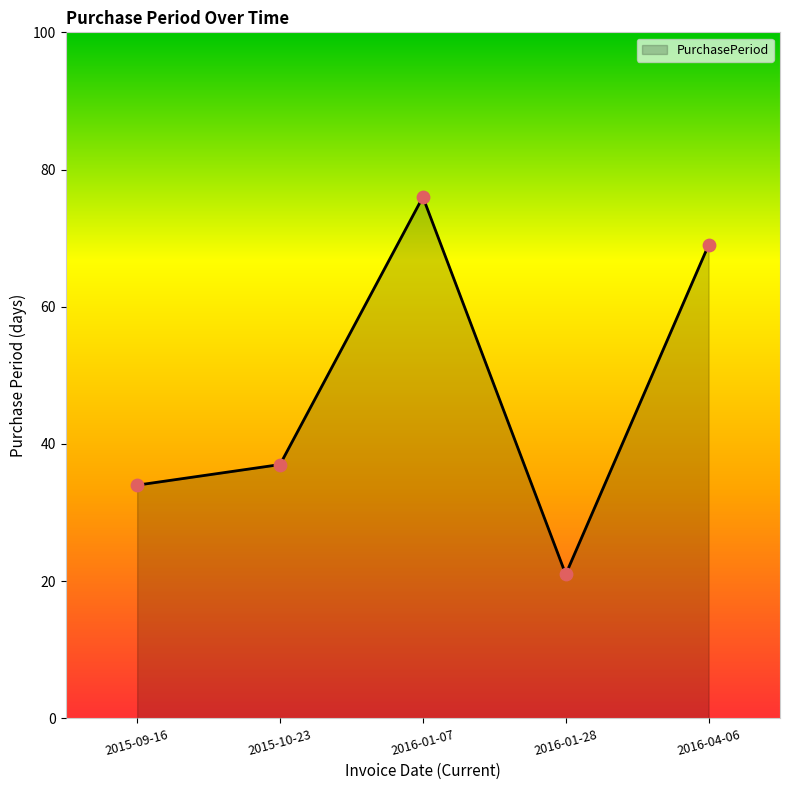

What is the ratio of the value at 2015-10-23 to the value at 2016-01-07?

0.5